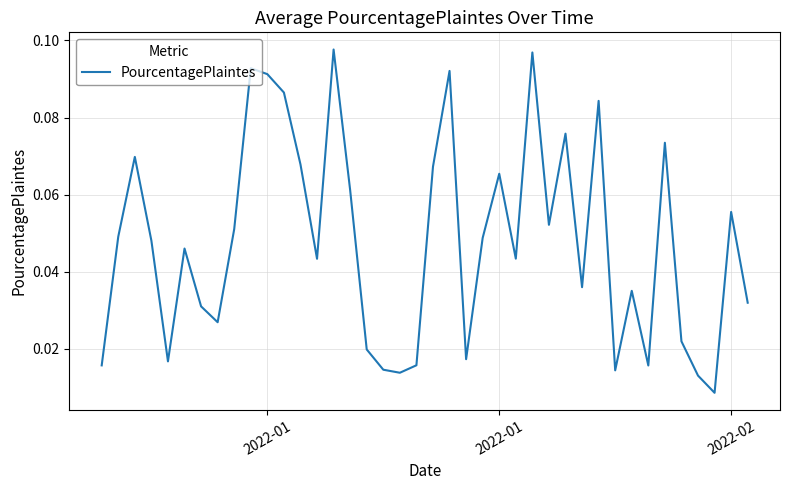

Does the chart display data point markers on the line(s)?

No